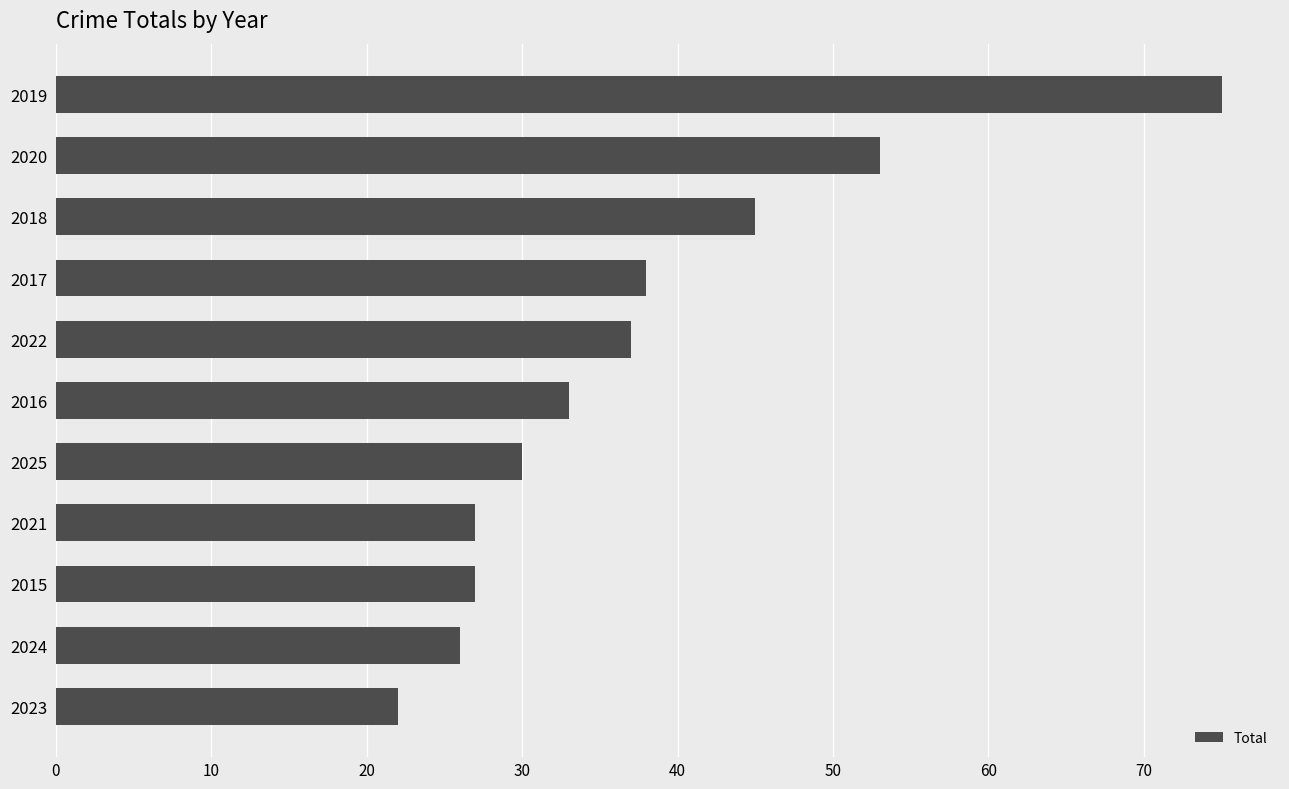

What value does the data have at 2024, to the nearest 5?

25